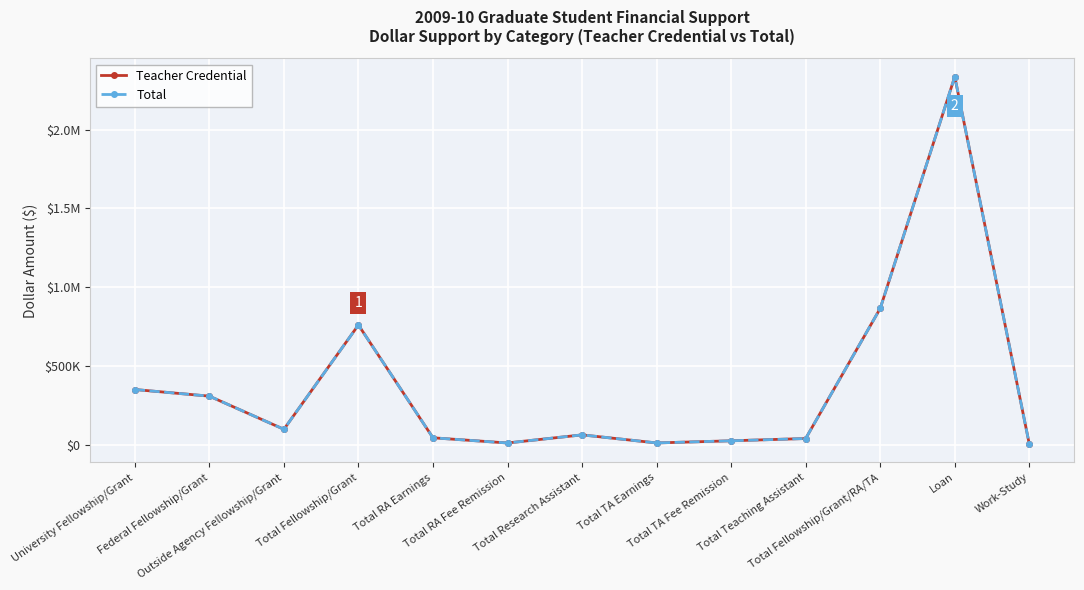

Which has a higher value, Total RA Fee Remission or Total Fellowship/Grant/RA/TA?

Total Fellowship/Grant/RA/TA